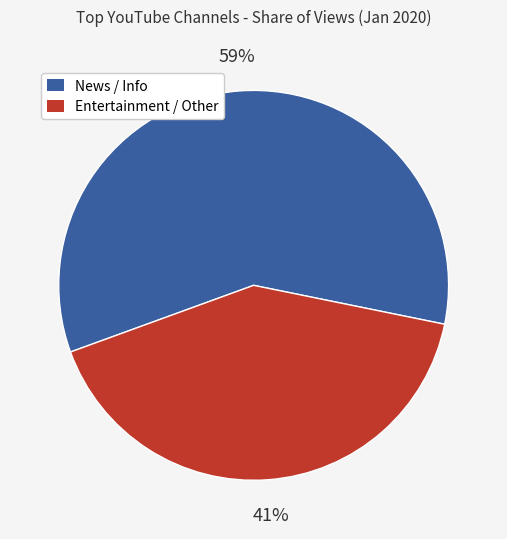

To the nearest percent, what is the difference between the largest and smallest slice percentages?

18%